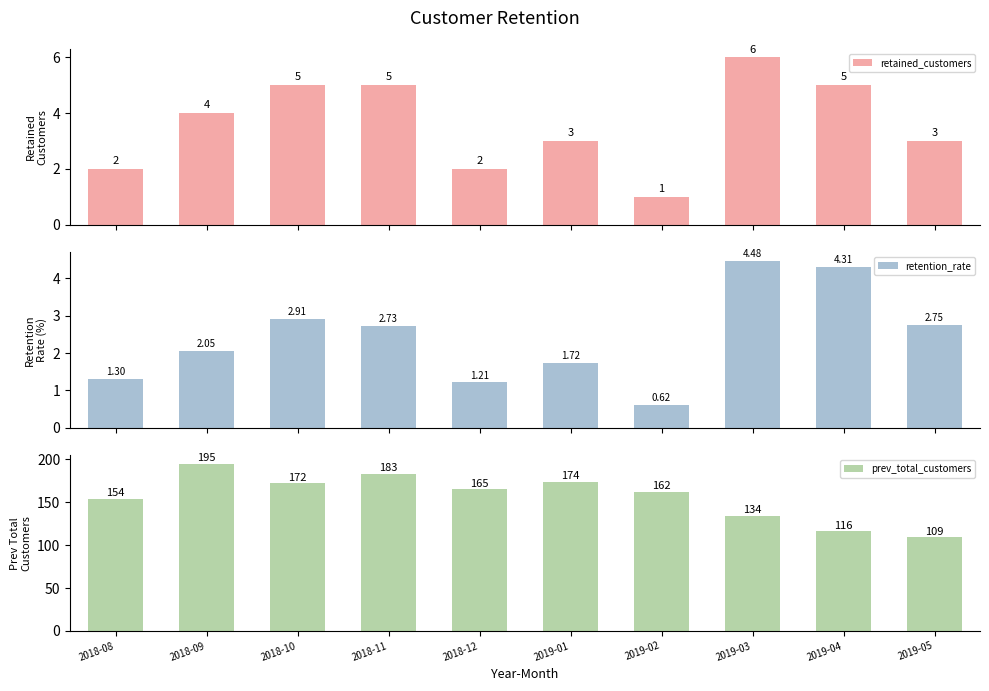

True or false: retained_customers has a value of 4.0 at 2018-09.

True